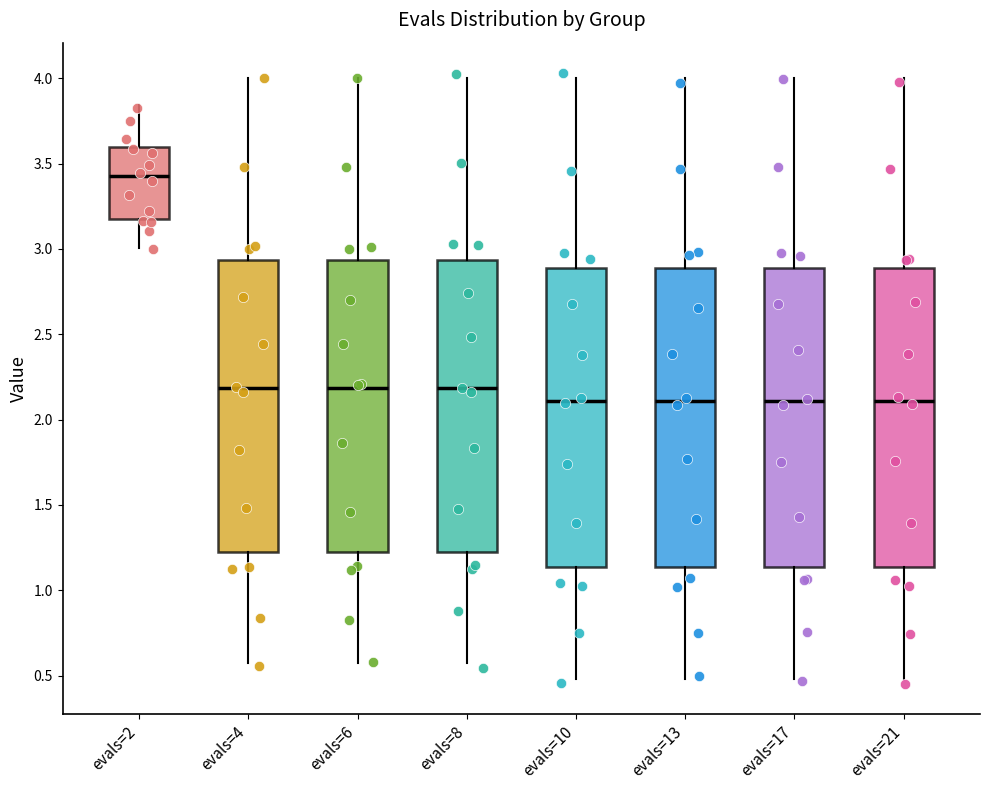

Which box's median line is the highest?

evals=2